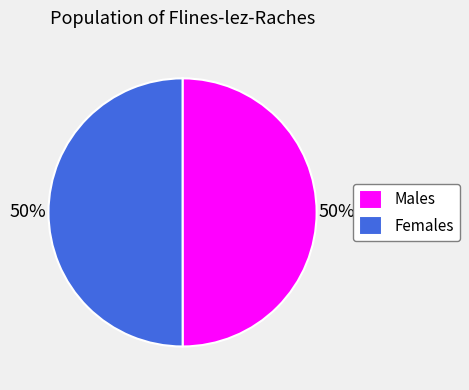

What is the ratio of the value at Females to the value at Males?

1.0